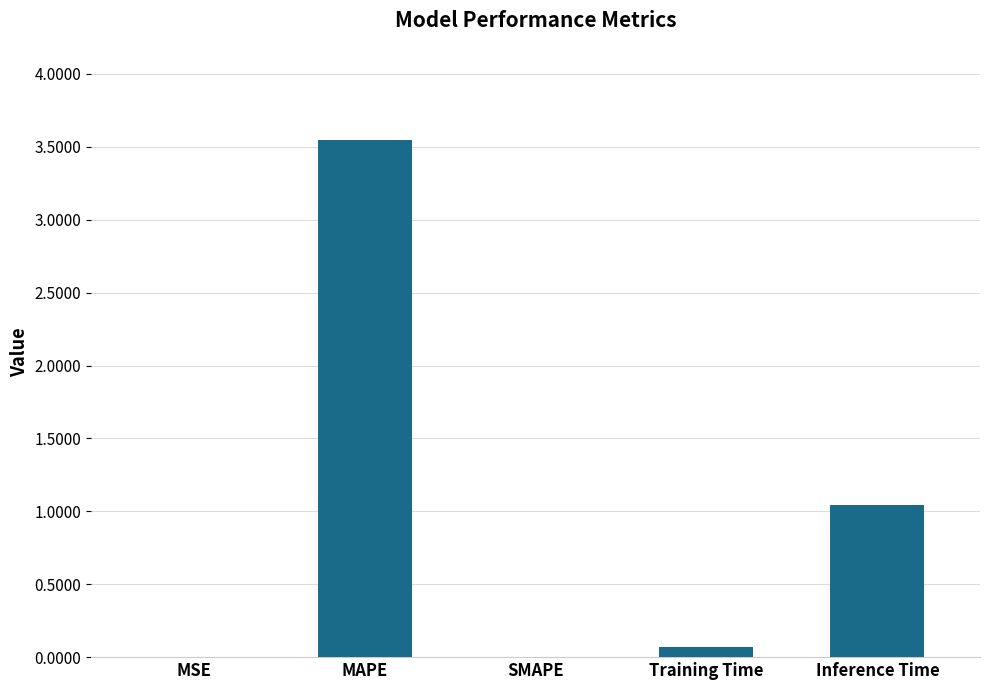

Where is the data nearest to the value 1?

Inference Time